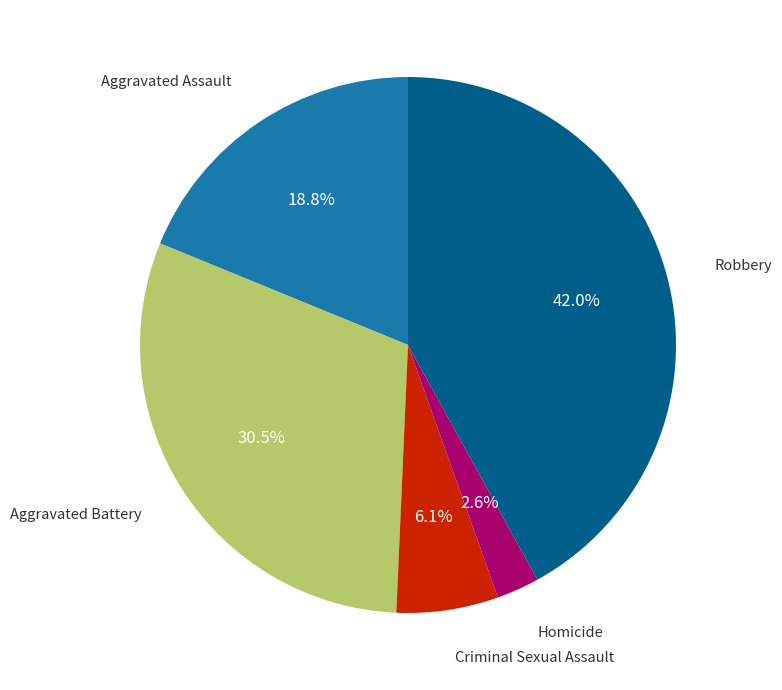

Is there a majority slice in this chart?

No